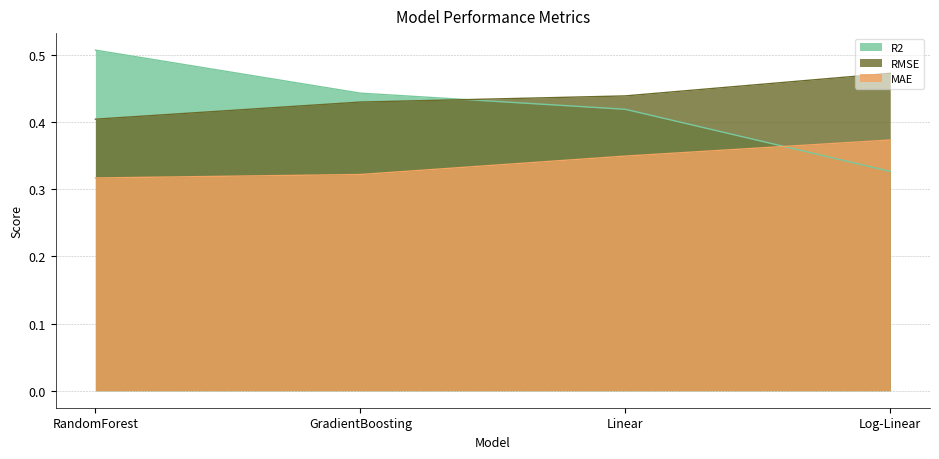

Does the chart have visible grid lines?

Yes